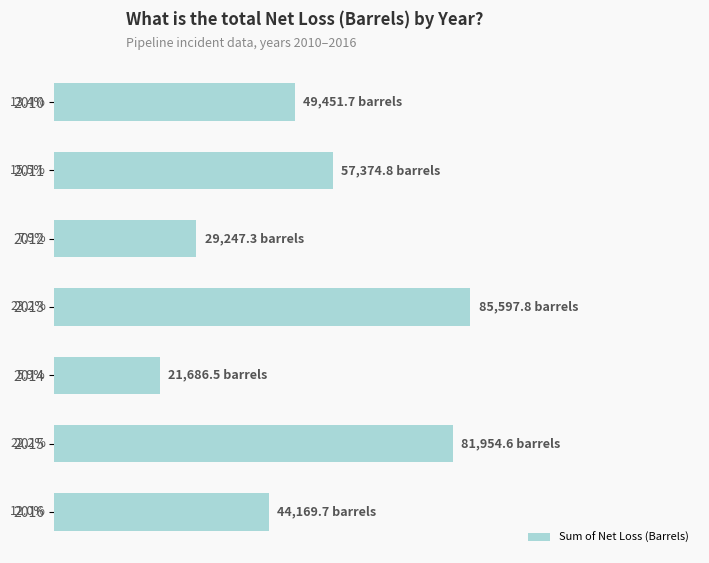

Does the chart contain any negative values?

No